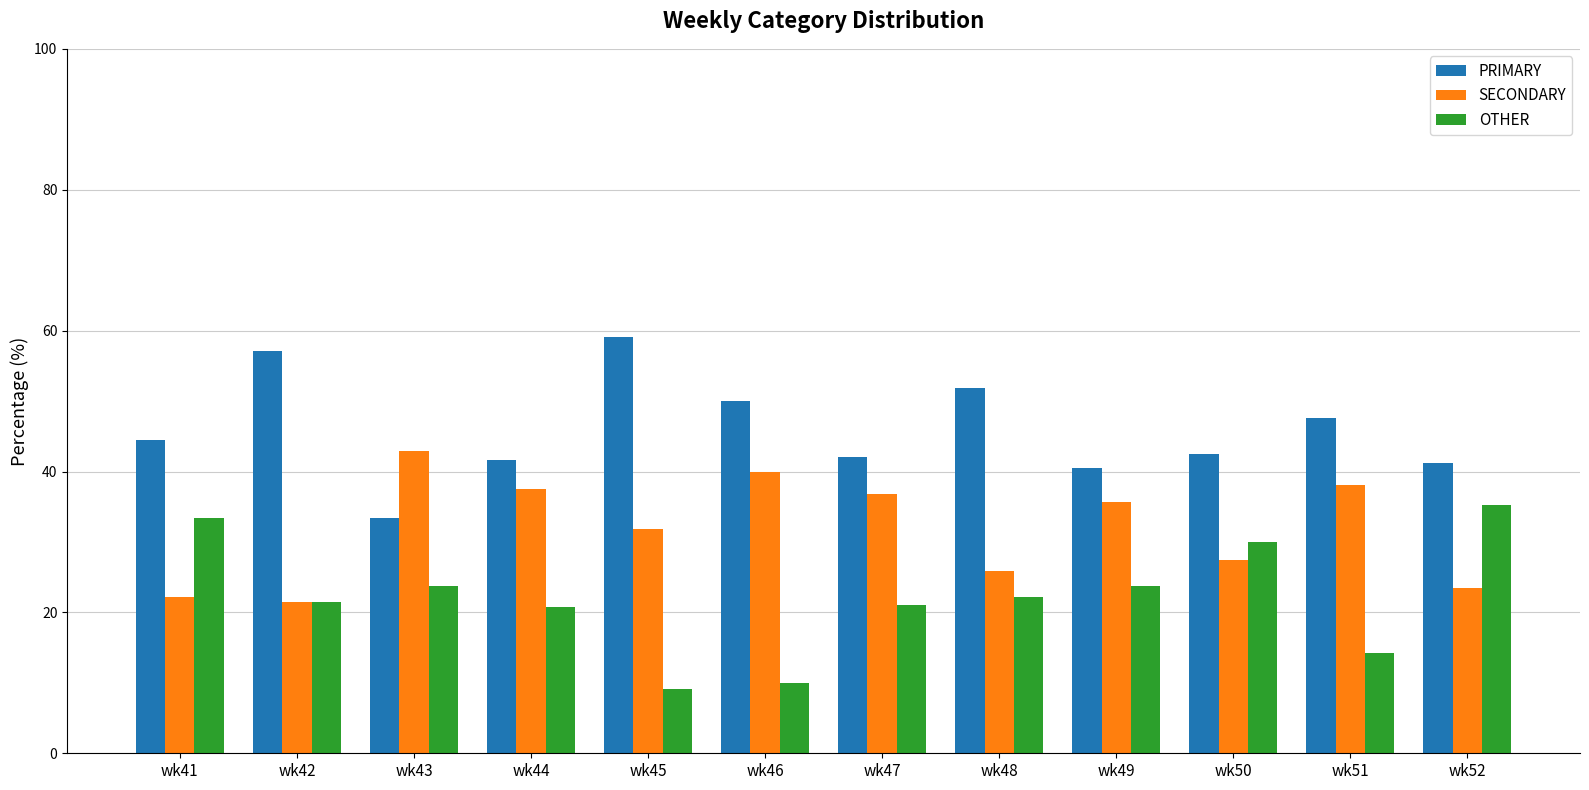

Which category has the highest value in the PRIMARY series?

wk45